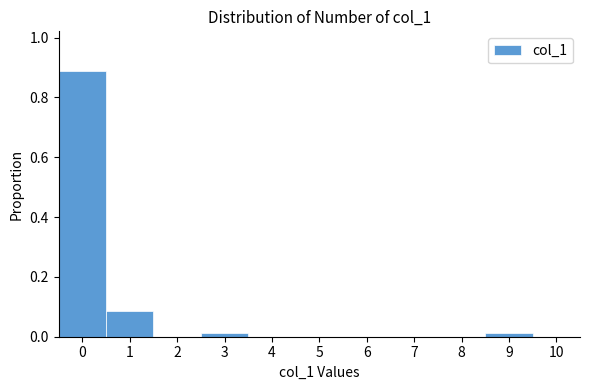

Reading left to right, list every bar in this chart as the range it spans on the x-axis followed by its height. The values are not printed on the chart, so give them approximately, as read against the axis.

-0.5 to 0.5: 0.88
0.5 to 1.5: 0.08
1.5 to 2.5: 0
2.5 to 3.5: under 0.02
3.5 to 4.5: 0
4.5 to 5.5: 0
5.5 to 6.5: 0
6.5 to 7.5: 0
7.5 to 8.5: 0
8.5 to 9.5: under 0.02